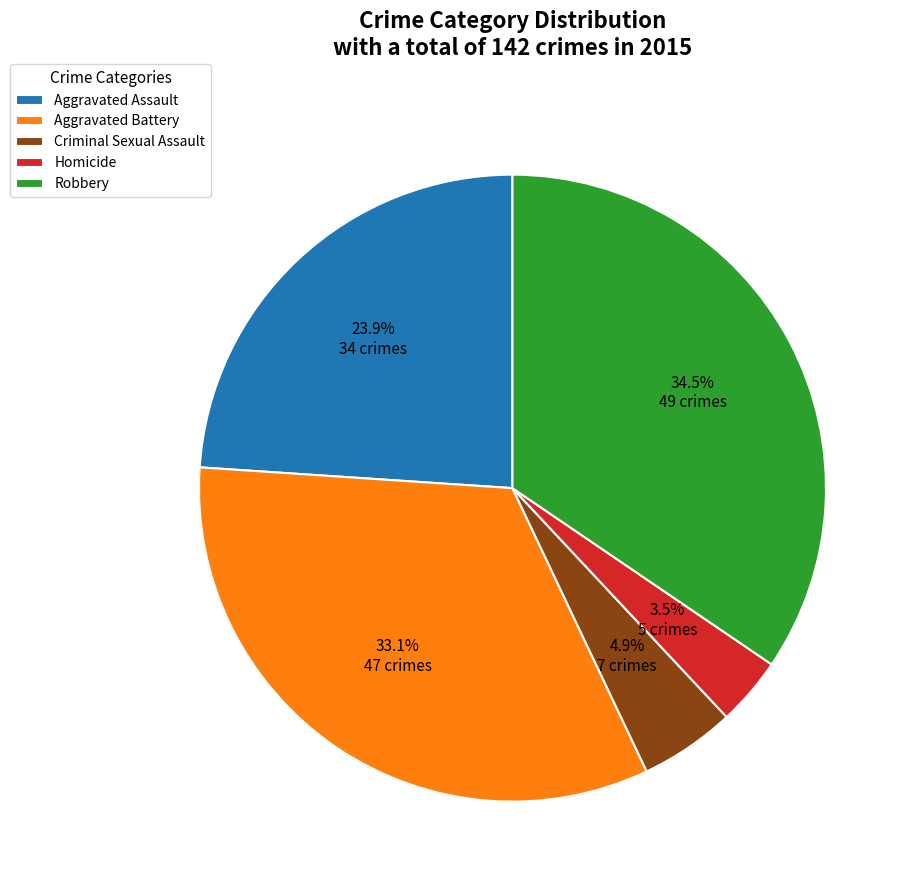

To the nearest percent, what percentage of the pie is Aggravated Battery?

33%